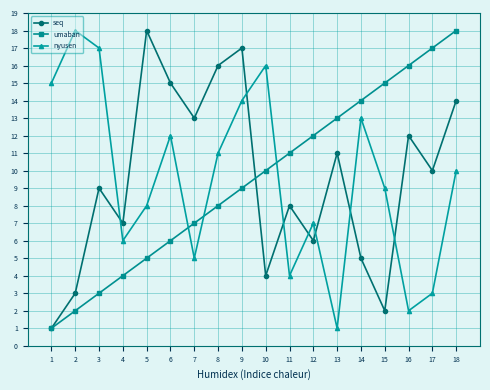

True or false: nyusen and umaban intersect in this chart.

True